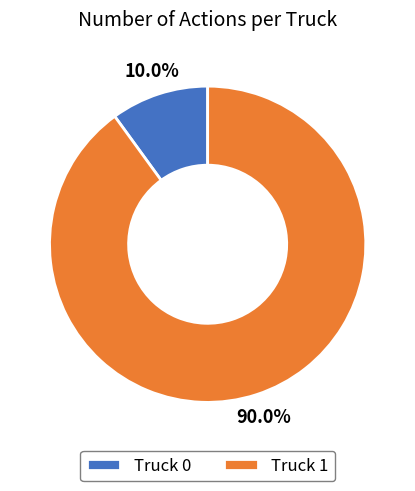

Is Truck 1 the majority of the pie?

Yes